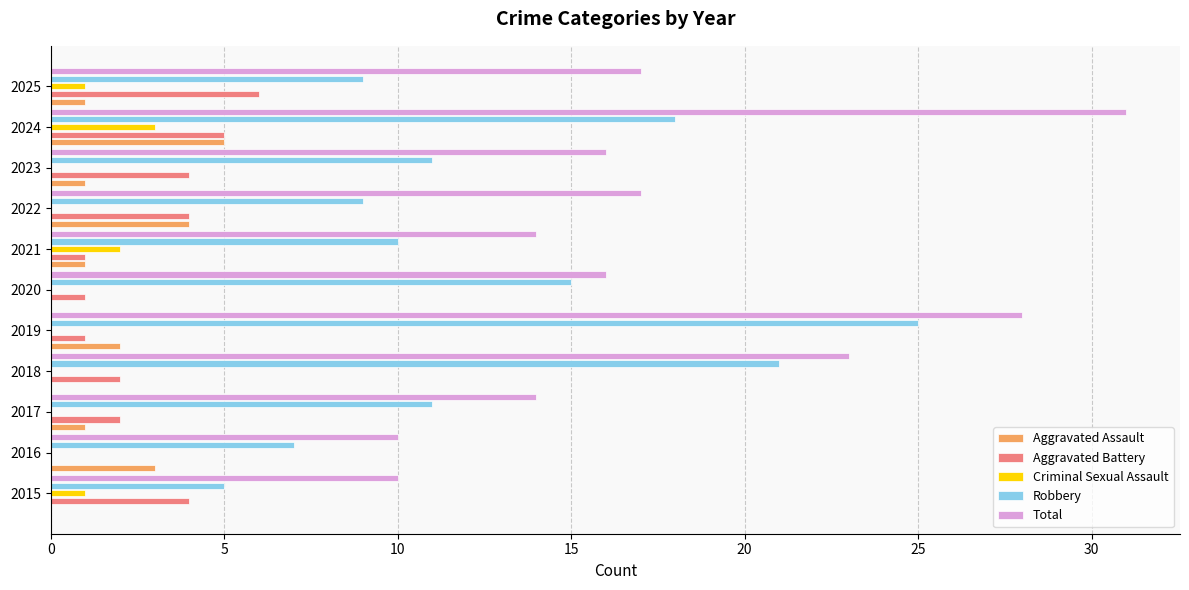

How many data points does each series have?

11